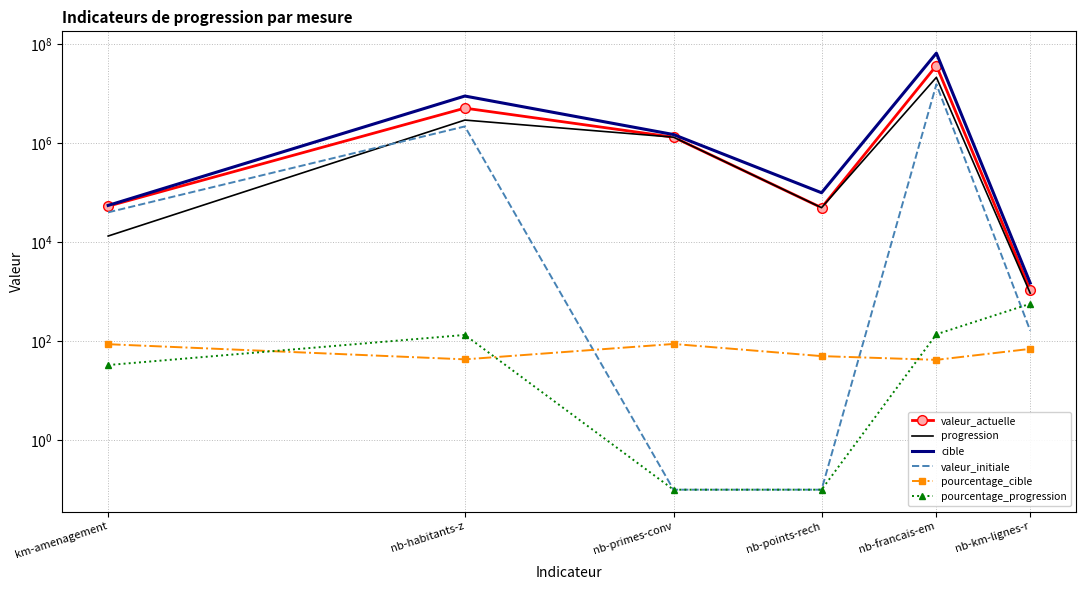

Between km-amenagement and nb-habitants-z, which series saw the biggest shift?

cible